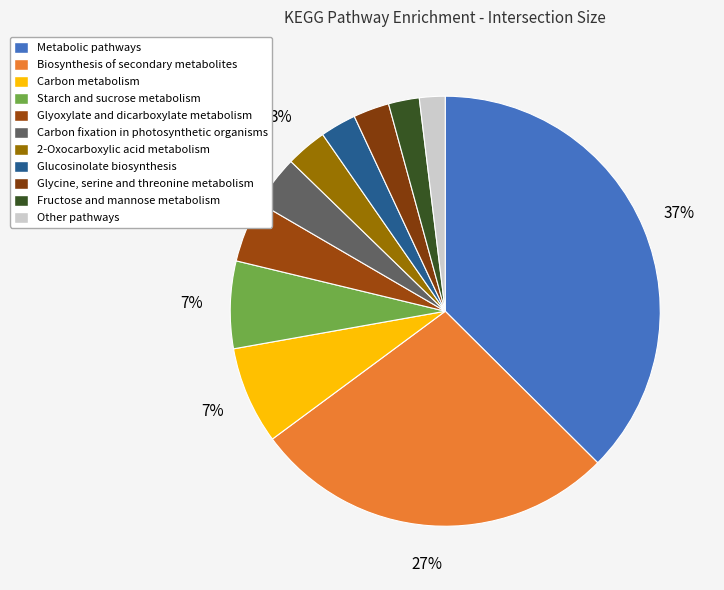

Count the number of slices in the pie.

11